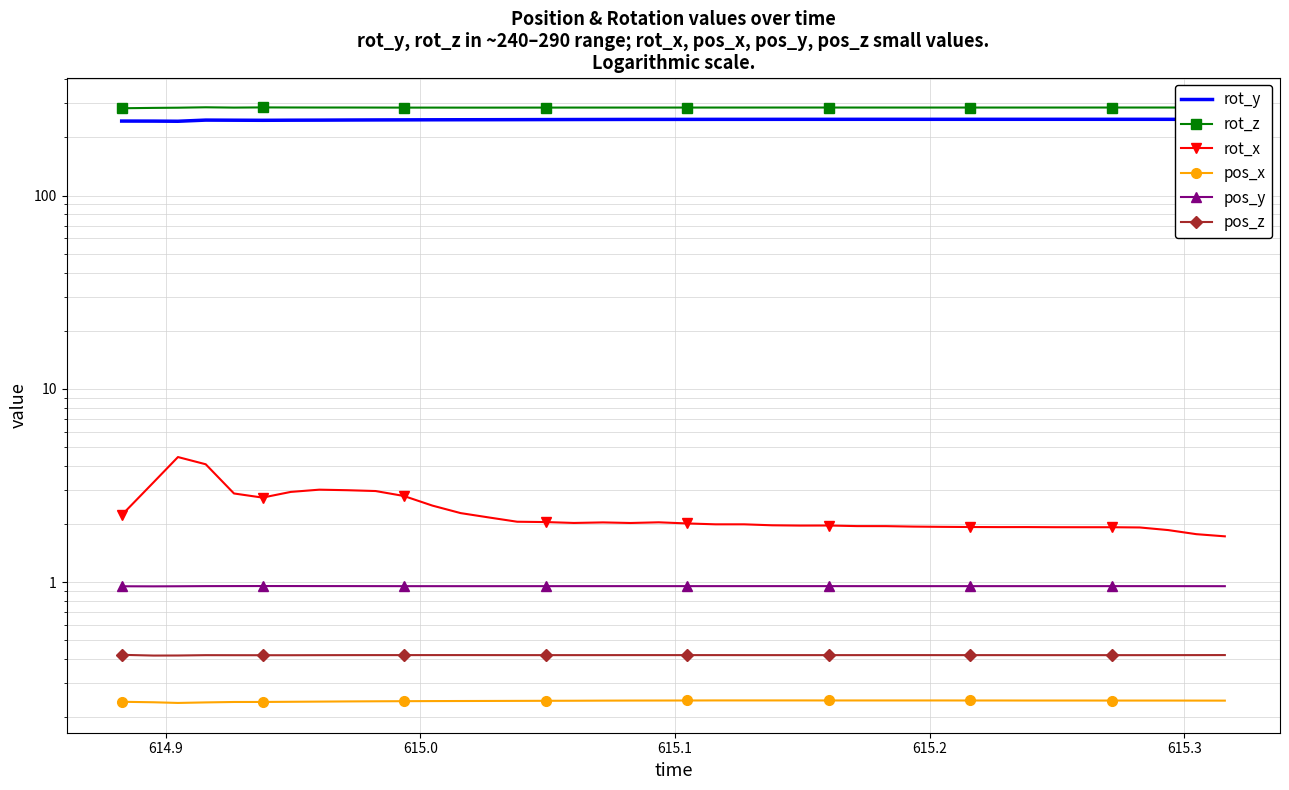

True or false: pos_x and rot_z cross at least once.

False